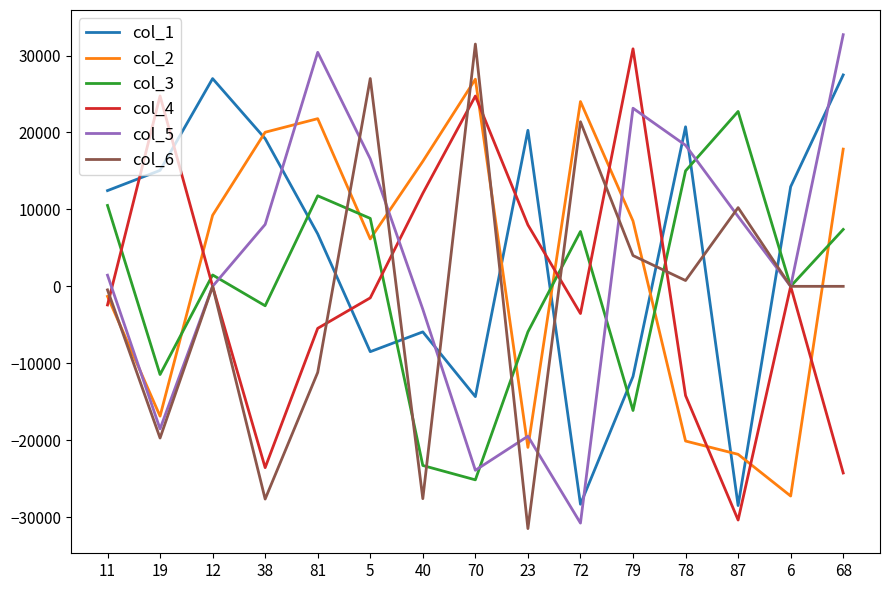

Is it true that col_6 equals -22176 at 68?

False